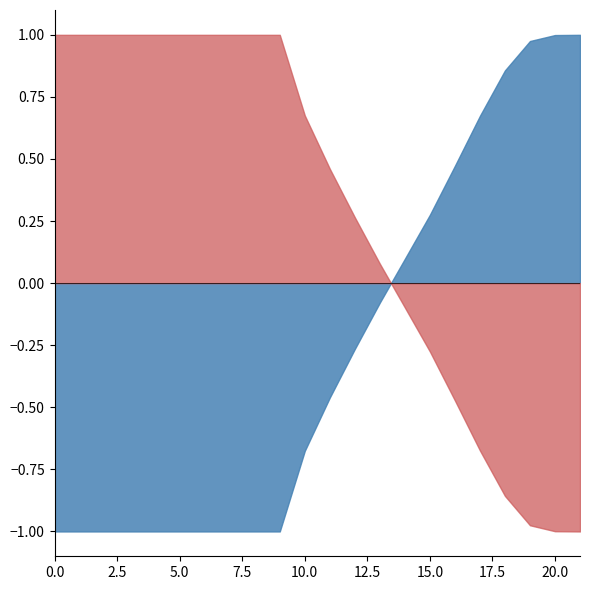

At how many categories does at least one series exceed 0?

22